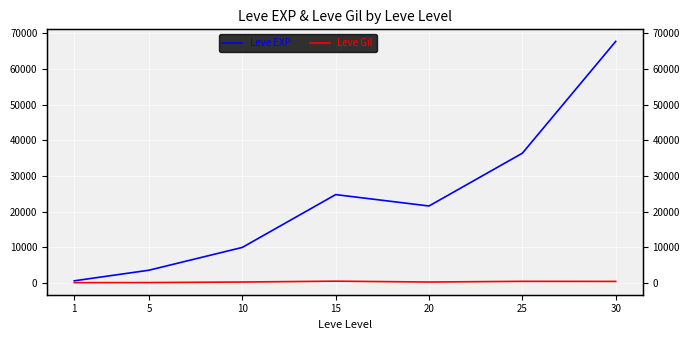

Which category has the lowest value across all series?

1